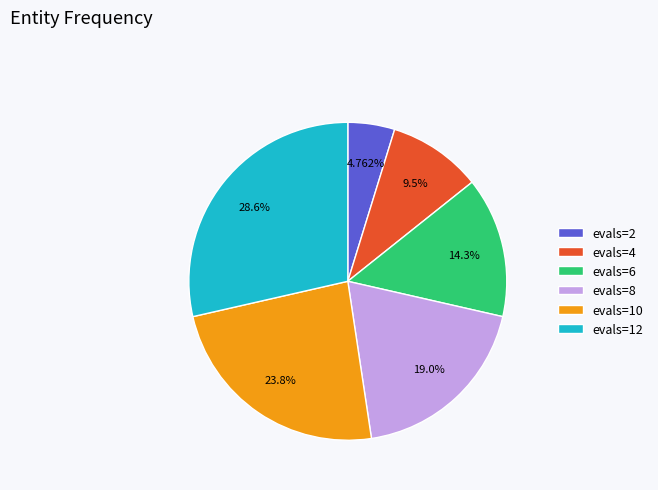

What percentage is the evals=2 slice, to the nearest percent?

5%